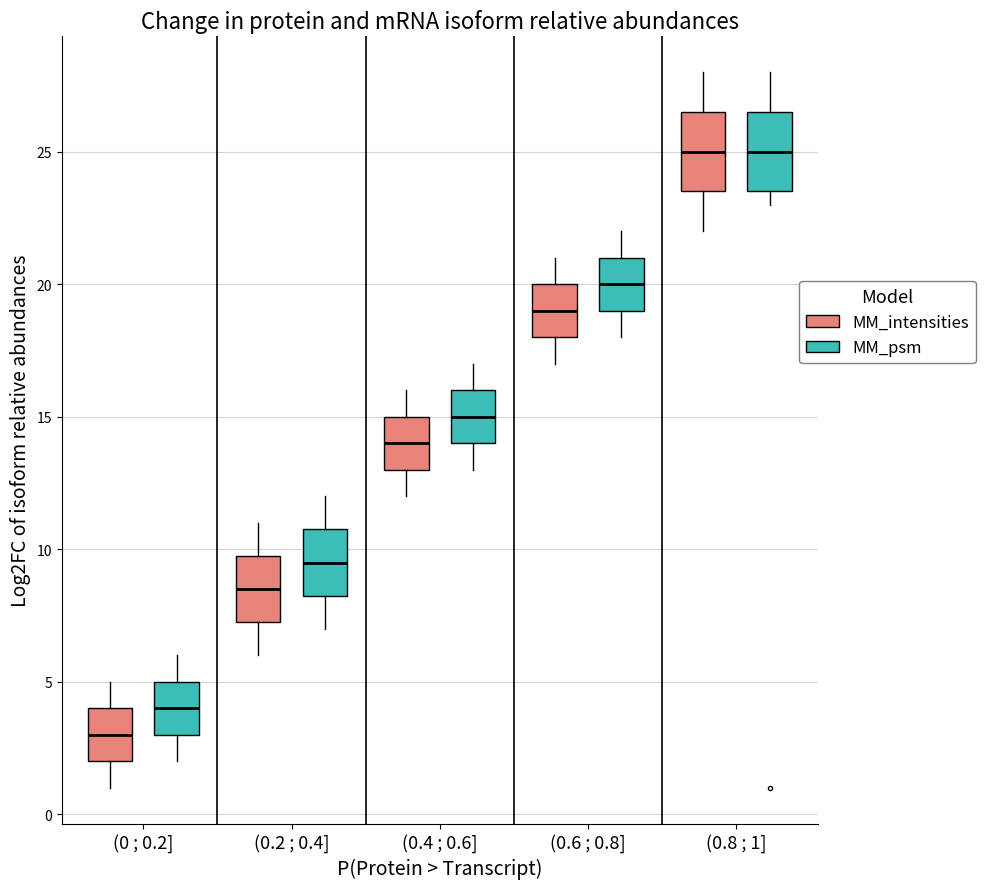

Reading left to right, transcribe this box plot: for each box, give where its median line is, the range the box spans, and where its two whiskers end, as read against the y-axis. The values are not printed on the chart, so give them approximately, as read against the axis.

(0 ; 0.2] (MM_intensities): median 3.0, box 2.0 to 4.0, whiskers 1.0 to 5.0
(0 ; 0.2] (MM_psm): median 4.0, box 3.0 to 5.0, whiskers 2.0 to 6.0
(0.2 ; 0.4] (MM_intensities): median 8.5, box 7.5 to 10.0, whiskers 6.0 to 11.0
(0.2 ; 0.4] (MM_psm): median 9.5, box 8.5 to 11.0, whiskers 7.0 to 12.0
(0.4 ; 0.6] (MM_intensities): median 14.0, box 13.0 to 15.0, whiskers 12.0 to 16.0
(0.4 ; 0.6] (MM_psm): median 15.0, box 14.0 to 16.0, whiskers 13.0 to 17.0
(0.6 ; 0.8] (MM_intensities): median 19.0, box 18.0 to 20.0, whiskers 17.0 to 21.0
(0.6 ; 0.8] (MM_psm): median 20.0, box 19.0 to 21.0, whiskers 18.0 to 22.0
(0.8 ; 1] (MM_intensities): median 25.0, box 23.5 to 26.5, whiskers 22.0 to 28.0
(0.8 ; 1] (MM_psm): median 25.0, box 23.5 to 26.5, whiskers 23.0 to 28.0